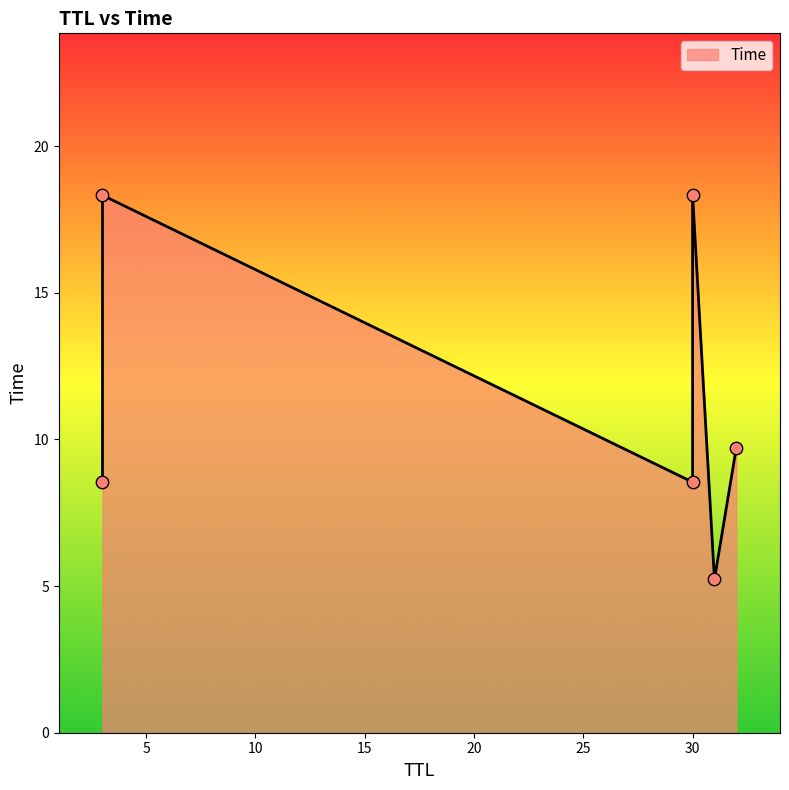

Approximately how many times larger is the value at 31 compared to 30?

0.6